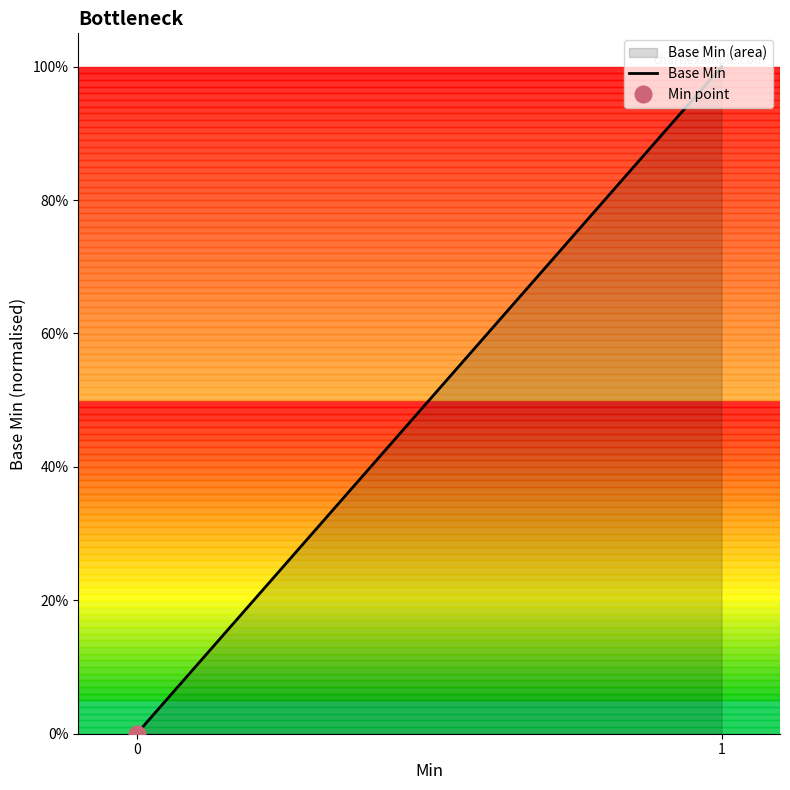

Does the chart have visible grid lines?

No